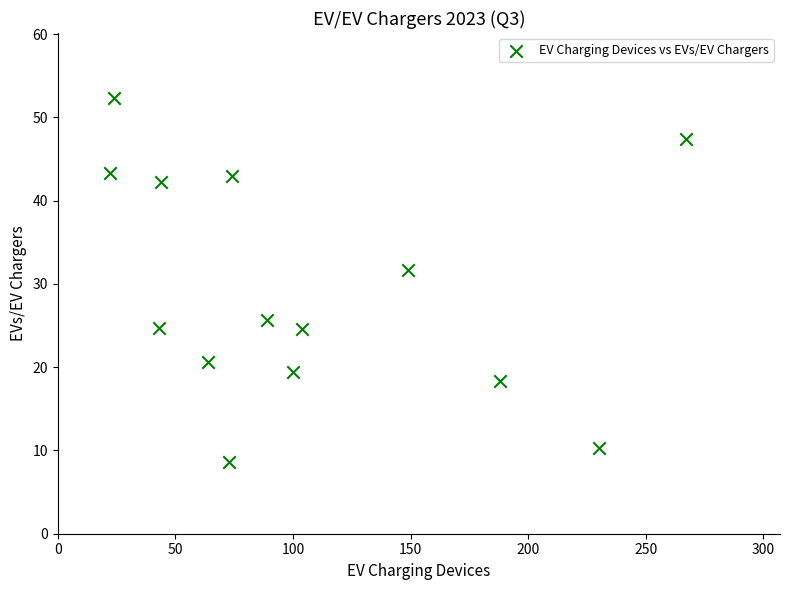

What Y value in the scatter plot is closest to 30?

31.6